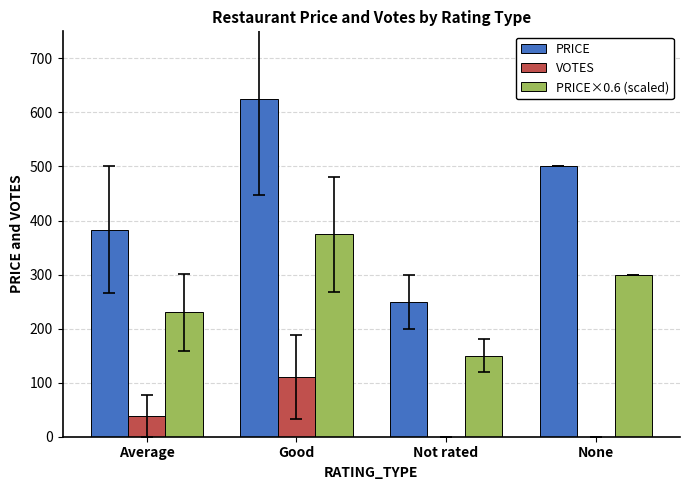

Does the chart contain stacked bars?

No